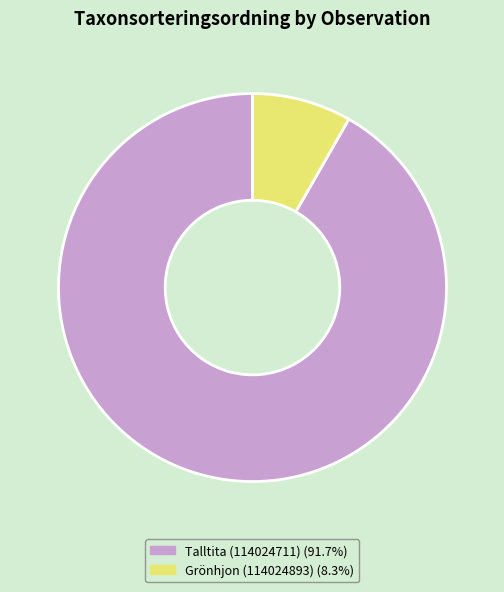

True or false: Grönhjon (114024893) accounts for 21% of the total.

False